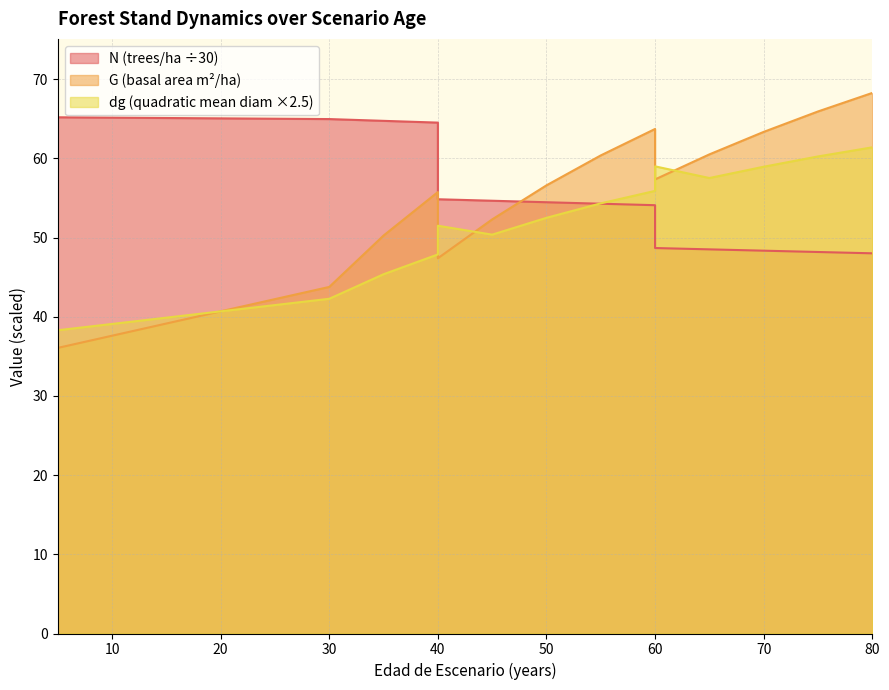

What is the highest value of the dg series?

61.4